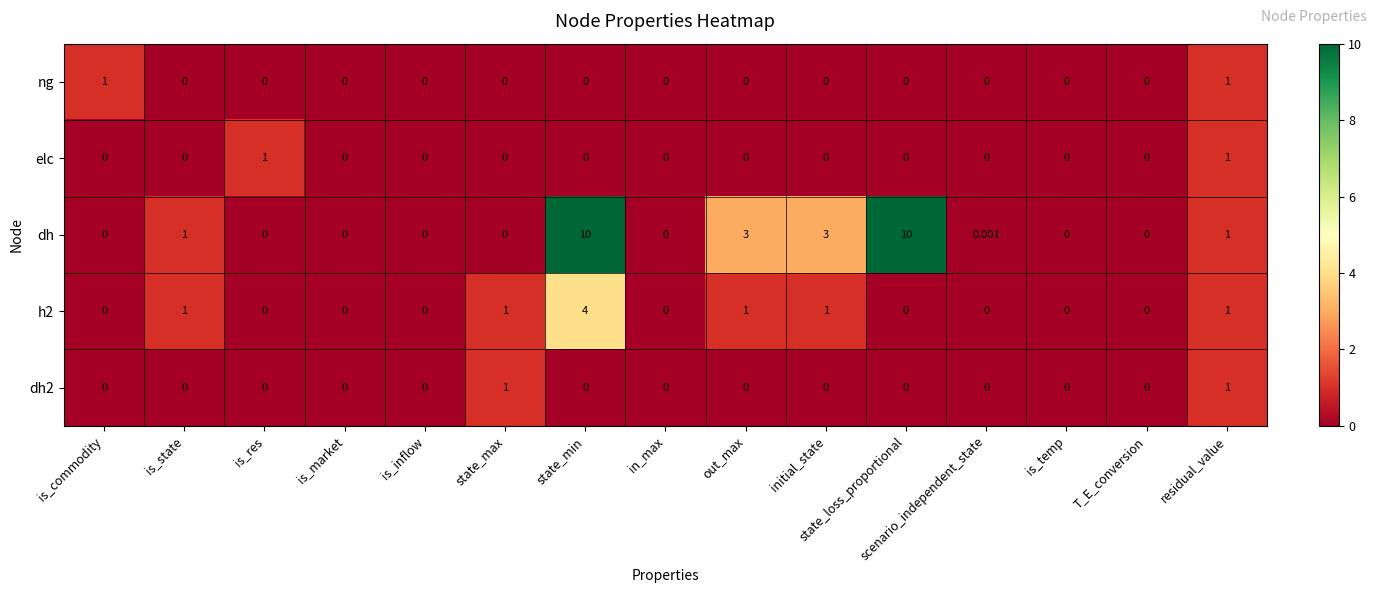

Which series changed the most between initial_state and is_temp?

dh